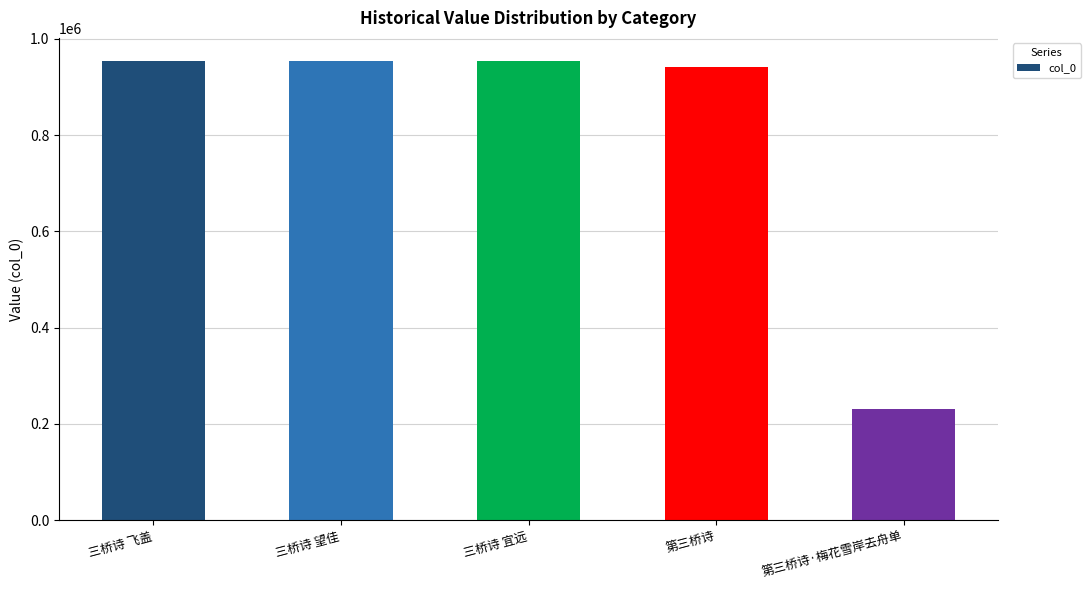

What is the smallest value displayed?

231152